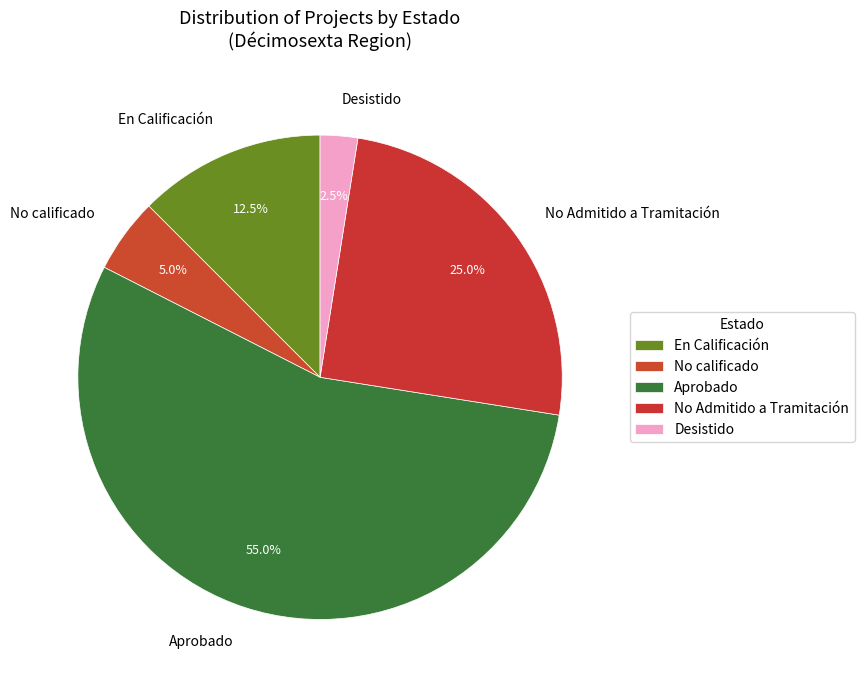

Combined, do Aprobado and Desistido account for over 50%?

Yes